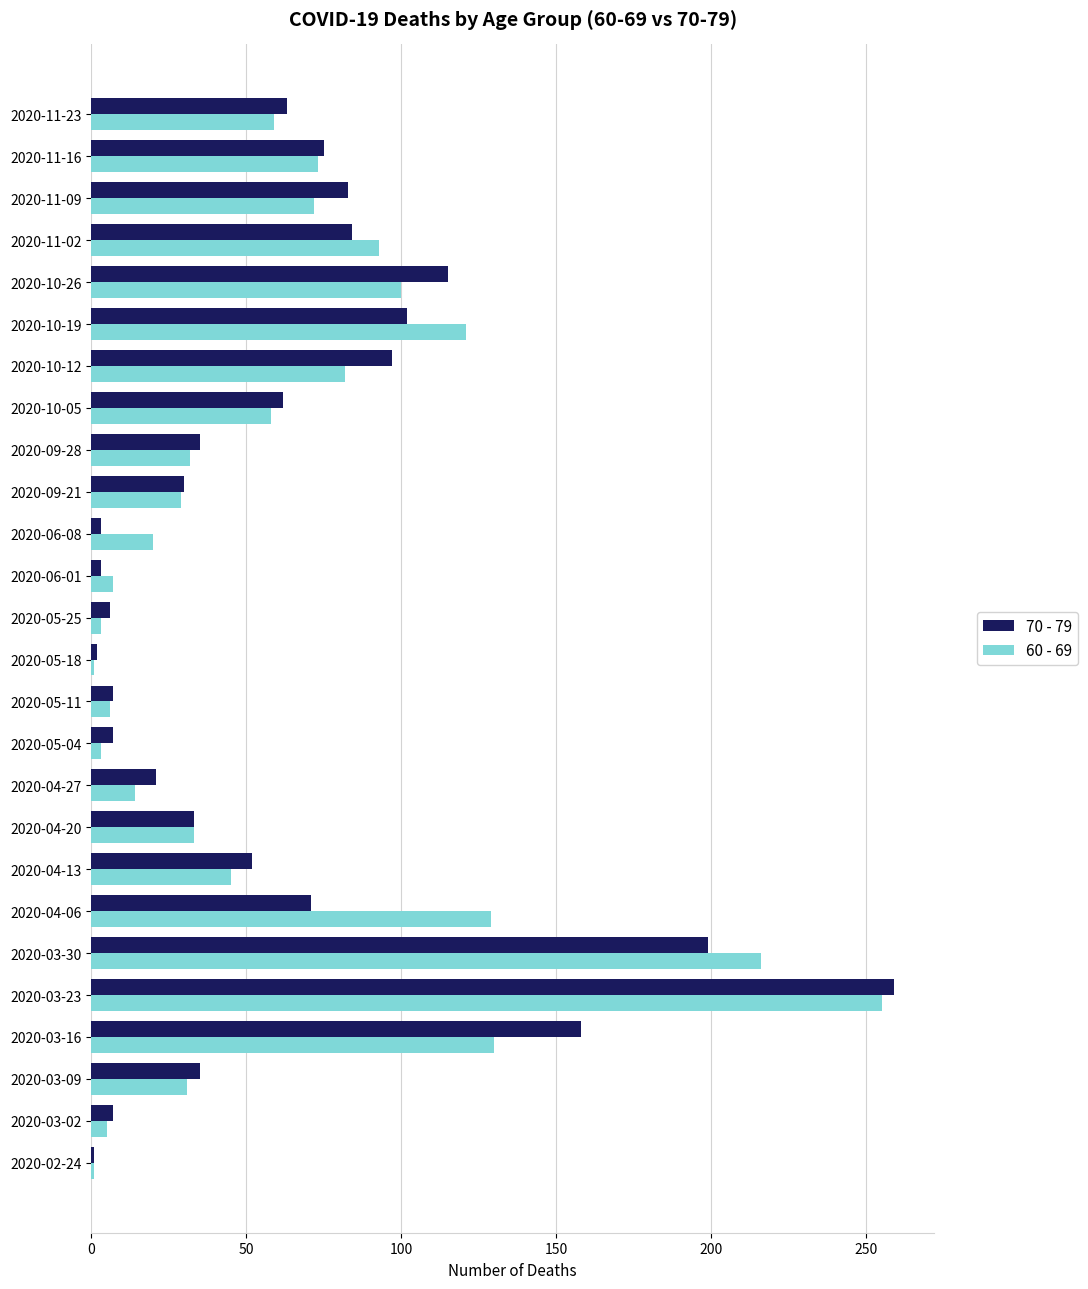

What is the total value across all series at 2020-10-26?

215